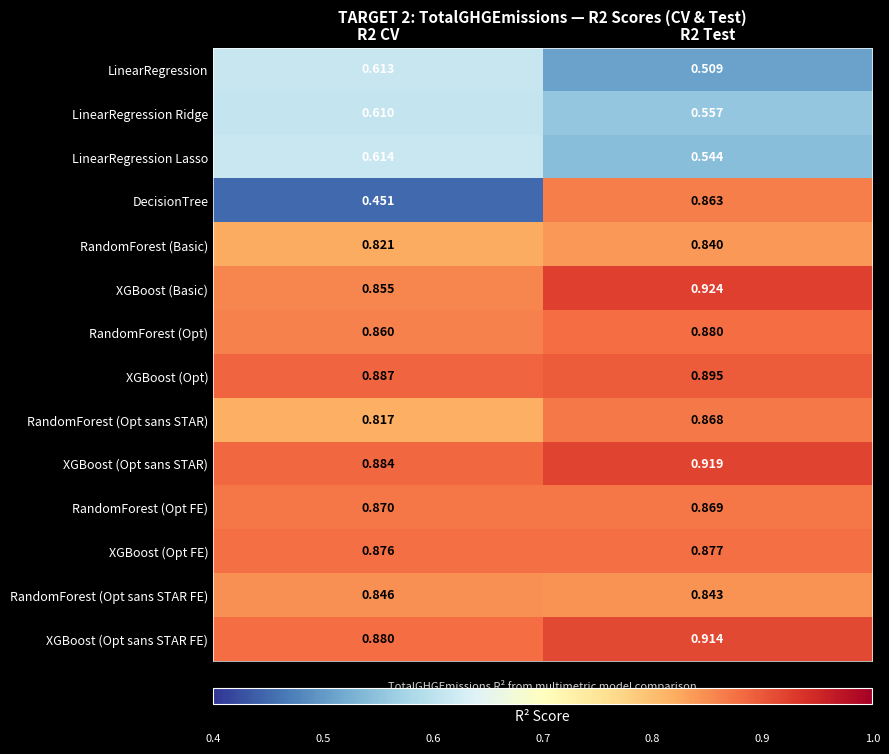

At R2 Test, list the series in order from largest to smallest.

XGBoost (Basic), XGBoost (Opt sans STAR), XGBoost (Opt sans STAR FE), XGBoost (Opt), RandomForest (Opt), XGBoost (Opt FE), RandomForest (Opt FE), RandomForest (Opt sans STAR), DecisionTree, RandomForest (Opt sans STAR FE), RandomForest (Basic), LinearRegression Ridge, LinearRegression Lasso, LinearRegression